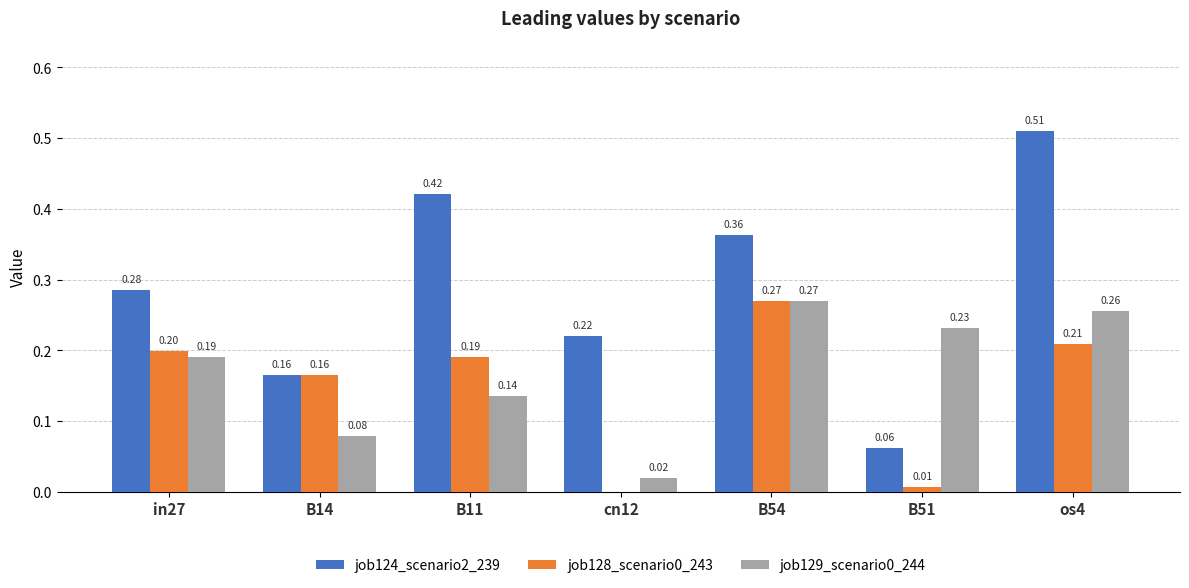

What is the sum of all job129_scenario0_244 values?

1.2